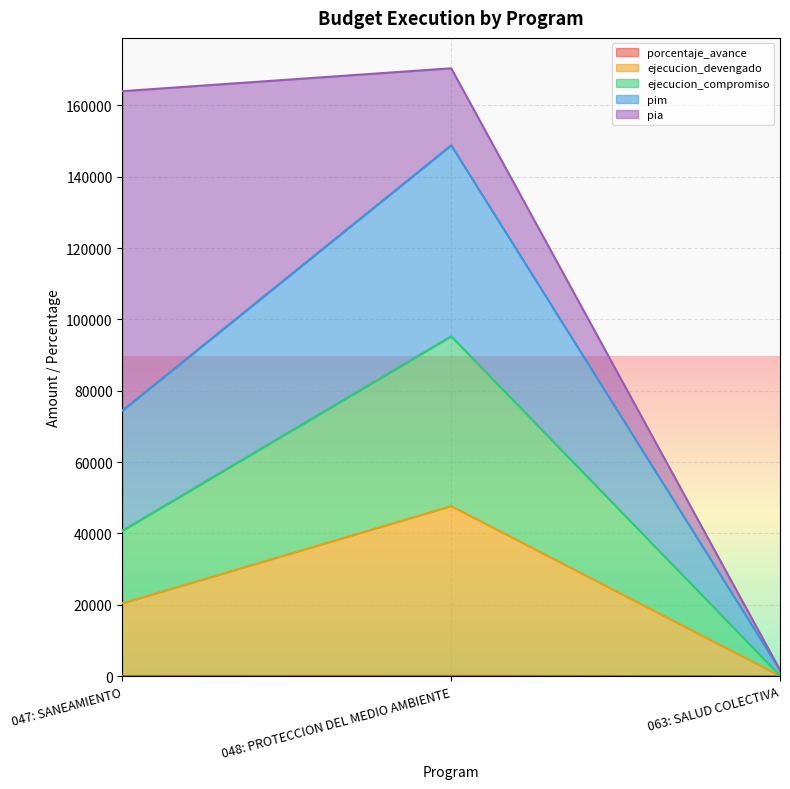

What is the average value of the pim series?

74992.4